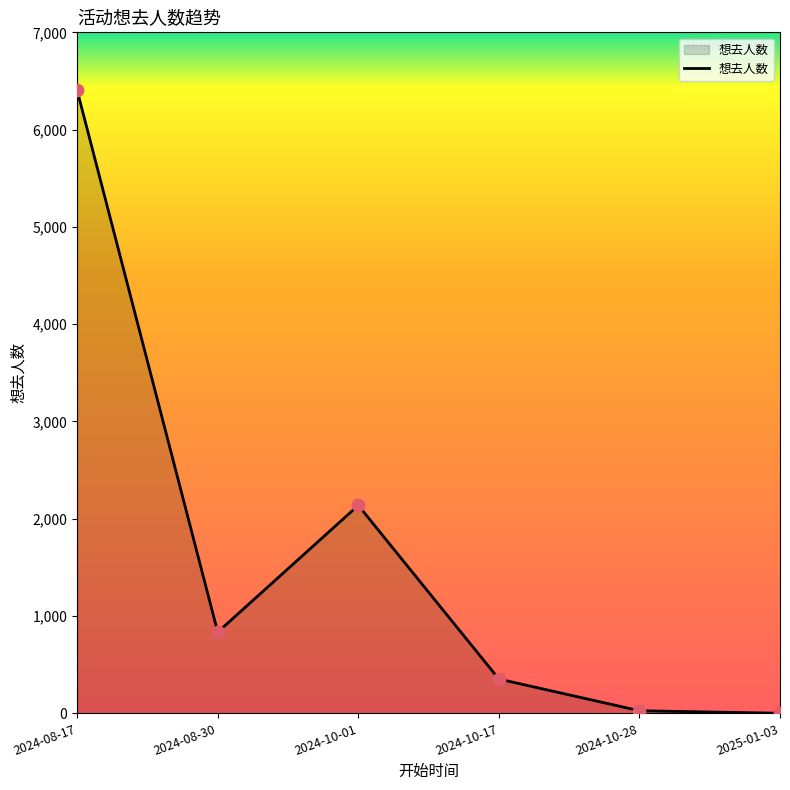

What is the change in value from 2024-08-17 to 2024-10-17?

-6050